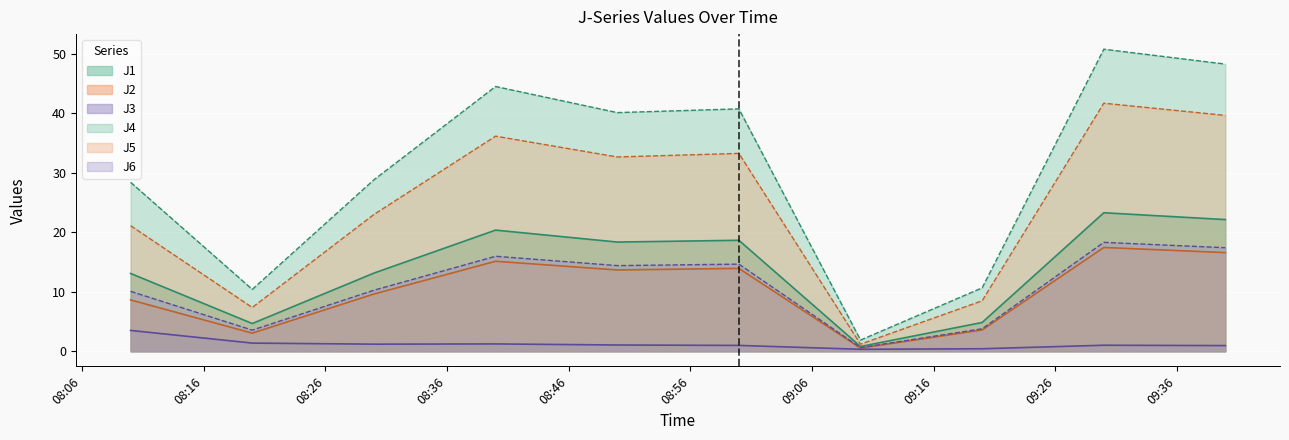

What is the difference between the J3 values at 2013-10-24 08:50:00 and 2013-10-24 08:10:00?

2.5